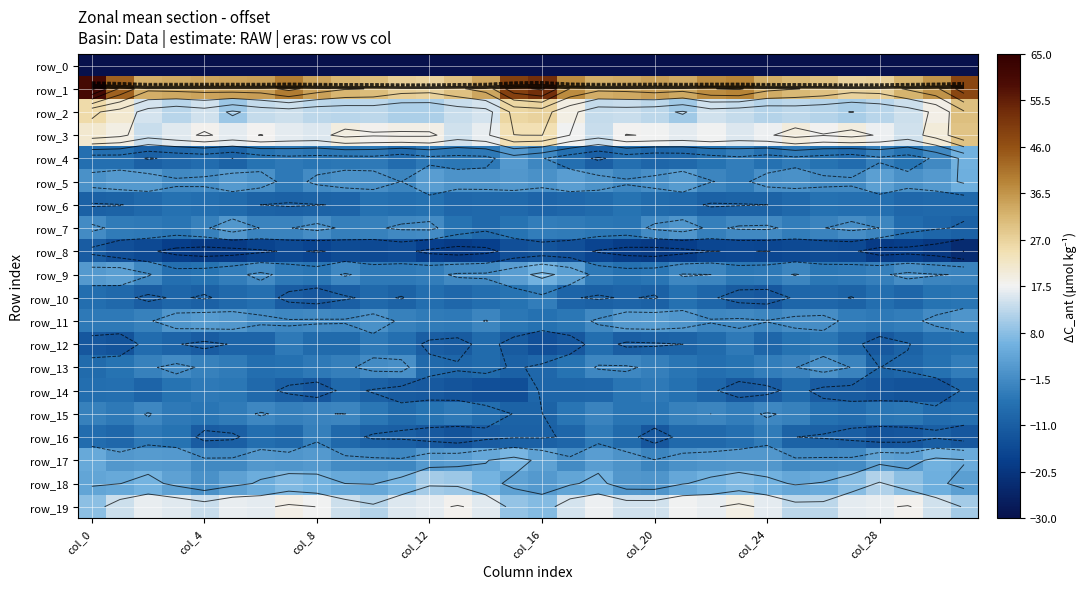

What is the maximum value for row_18?

11.2